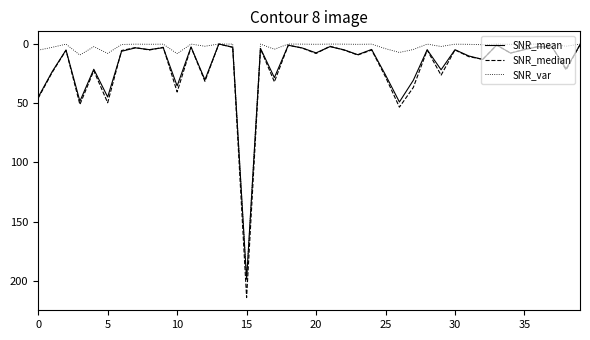

What is the maximum value shown in the chart?

214.1